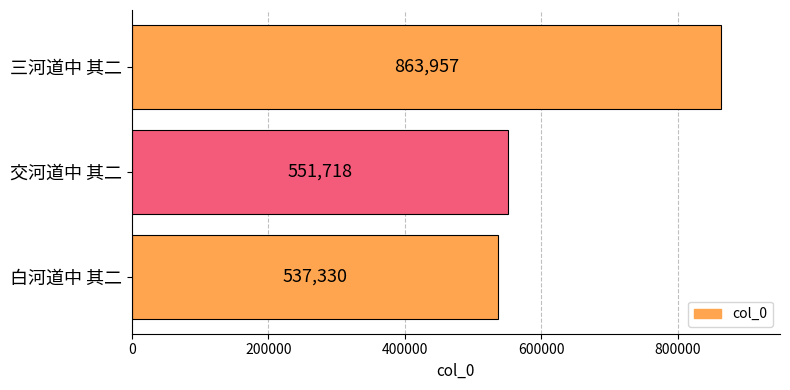

List the labels in order of value, largest first.

三河道中 其二, 交河道中 其二, 白河道中 其二